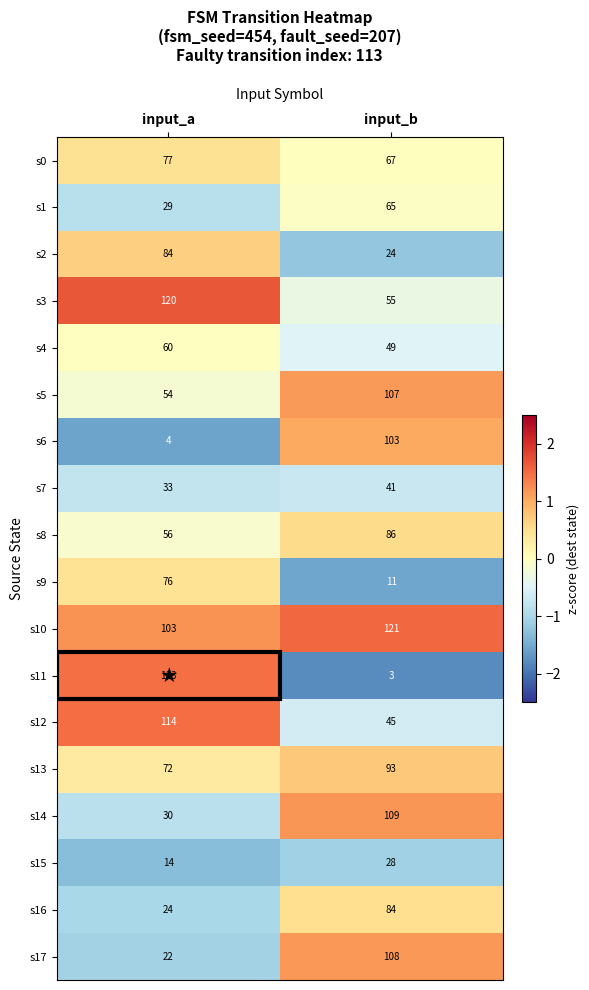

The value of s4 at input_b is 80. True or false?

False